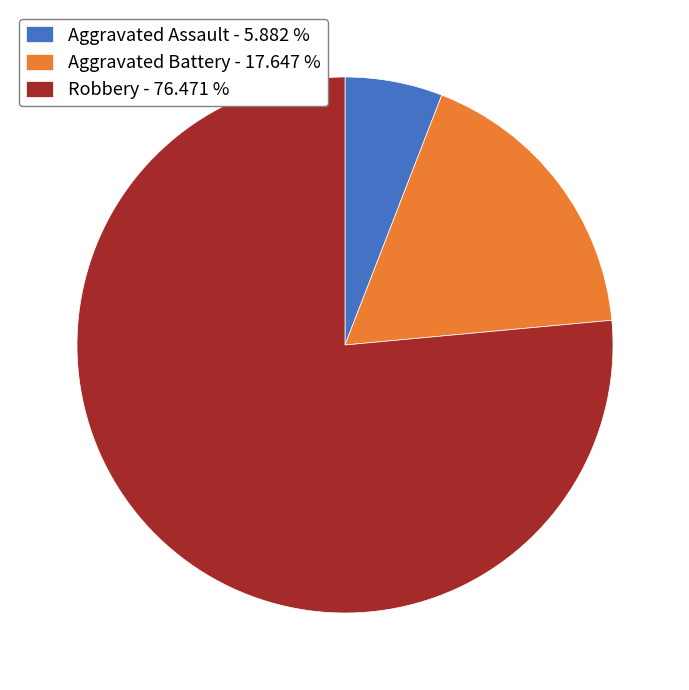

Which category has the biggest portion of the pie?

Robbery